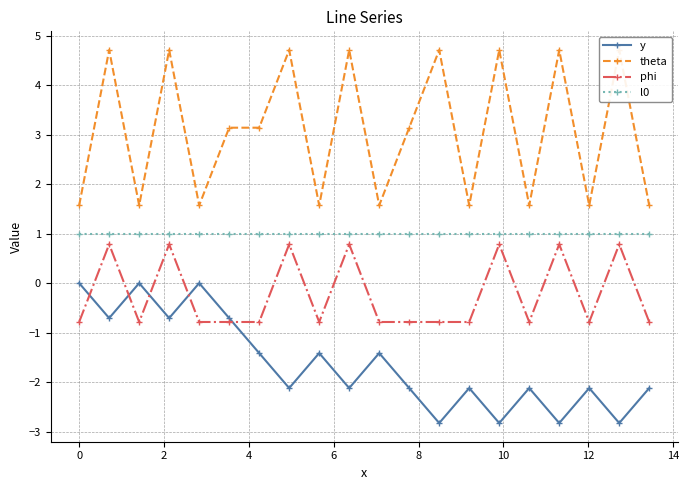

True or false: l0 and y cross at least once.

False